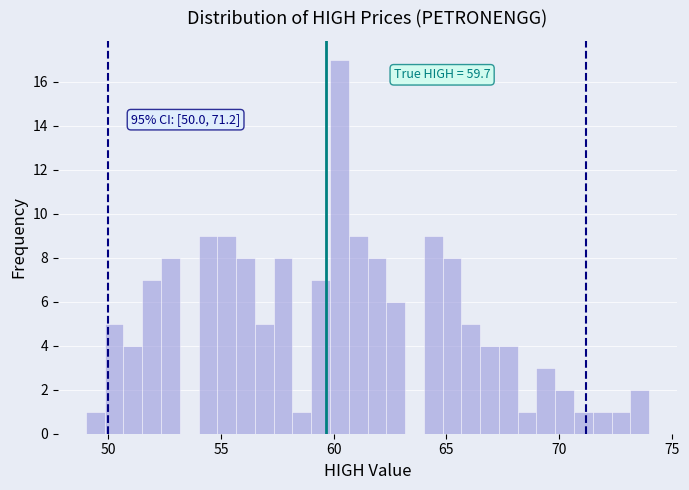

Read against the x-axis, roughly where is the centre of the tallest bar?

60.5